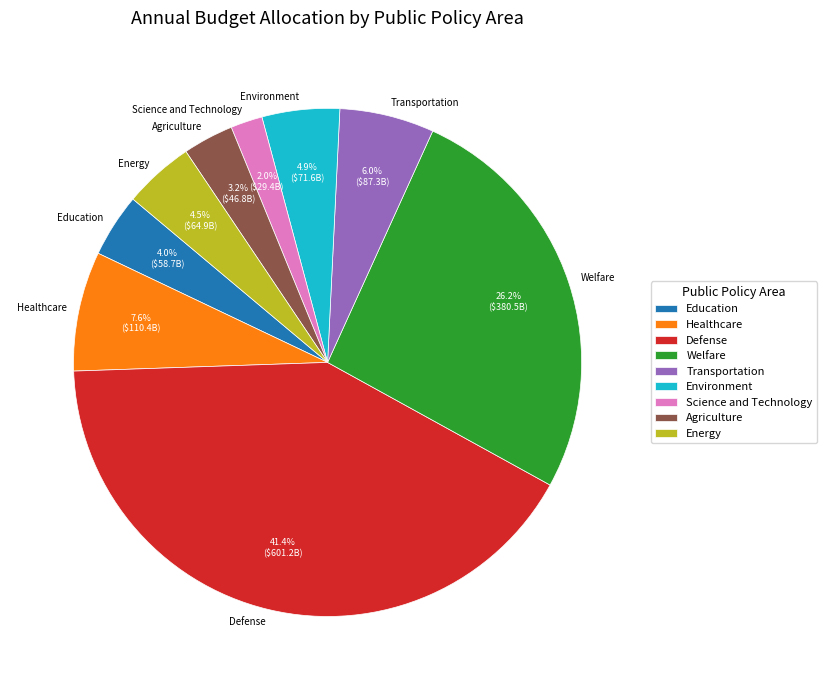

To the nearest percent, what is the average slice percentage?

11%